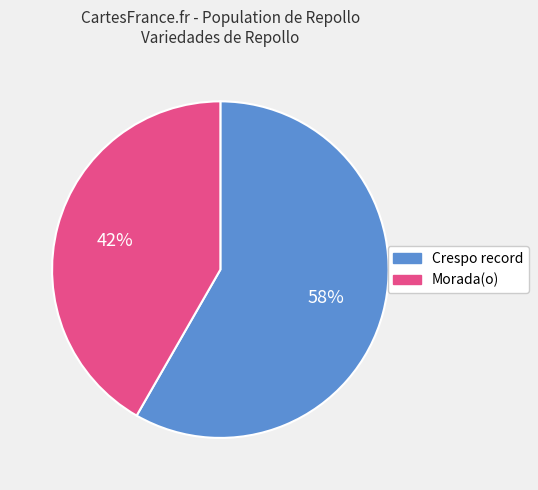

To the nearest percent, what percentage of the pie is Morada(o)?

42%